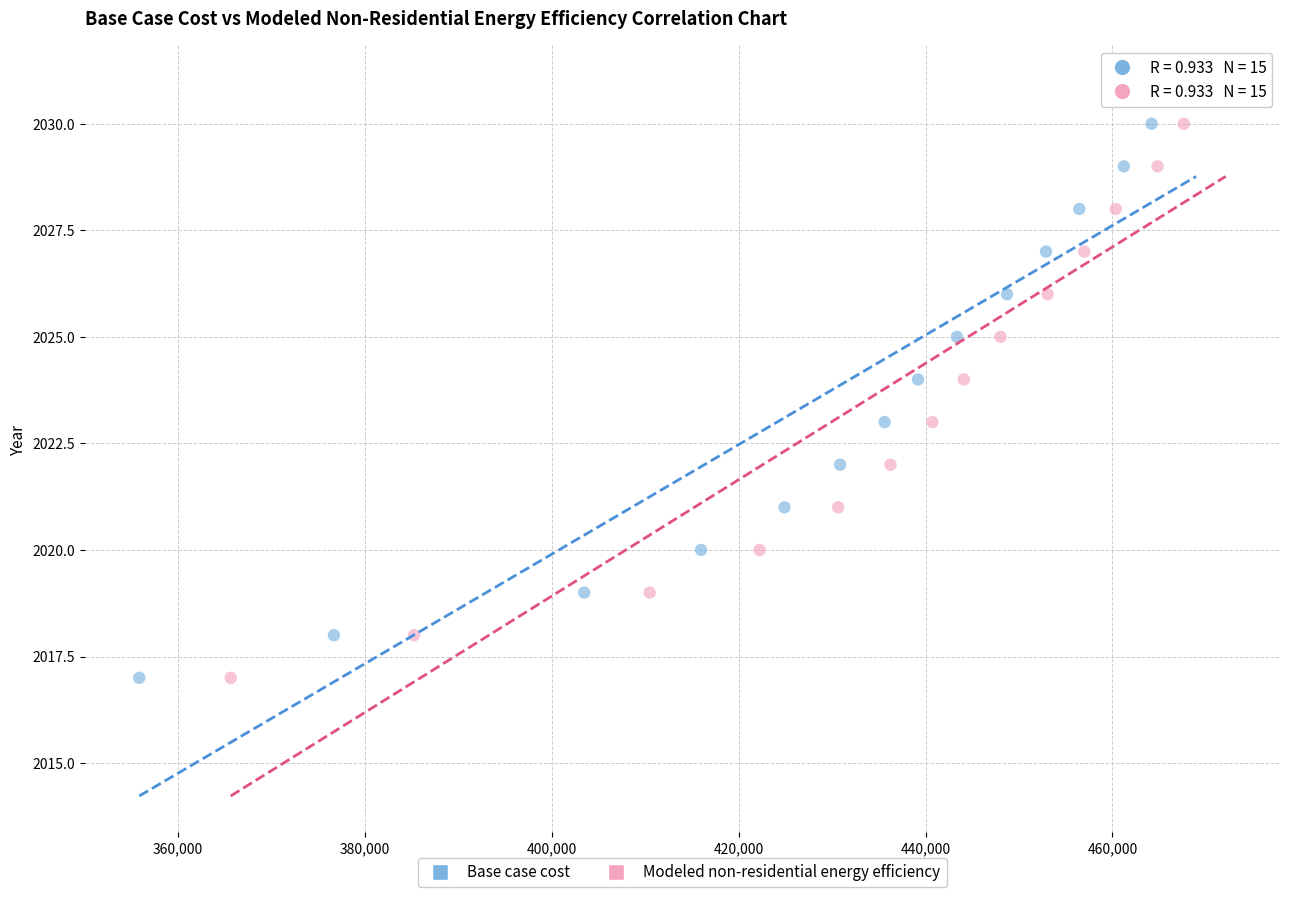

What are all the series names shown in the legend?

Base case cost, Modeled non-residential energy efficiency